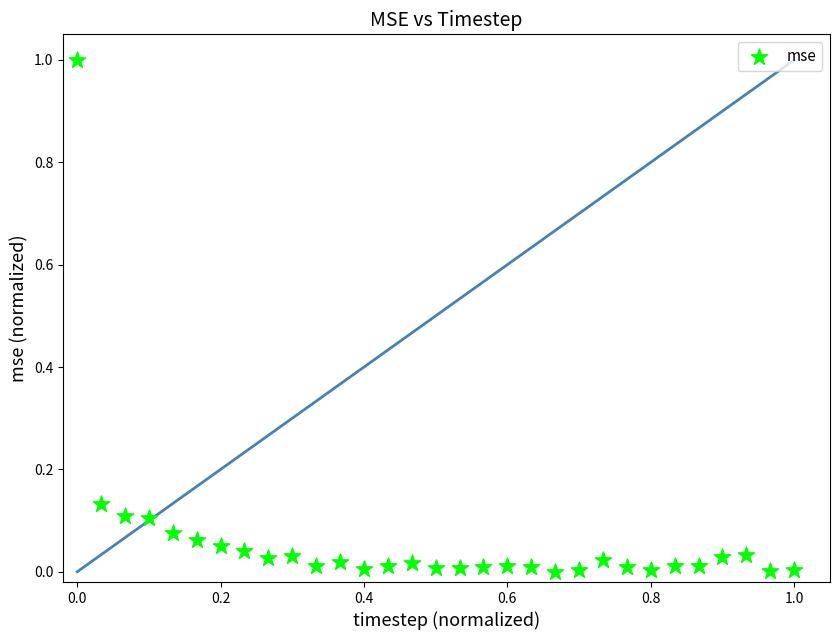

What is the range of Y values (max minus min)?

1.0